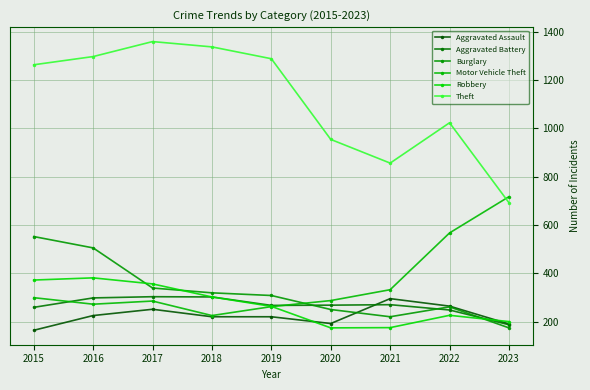

Is this an area chart (filled region under the line)?

No